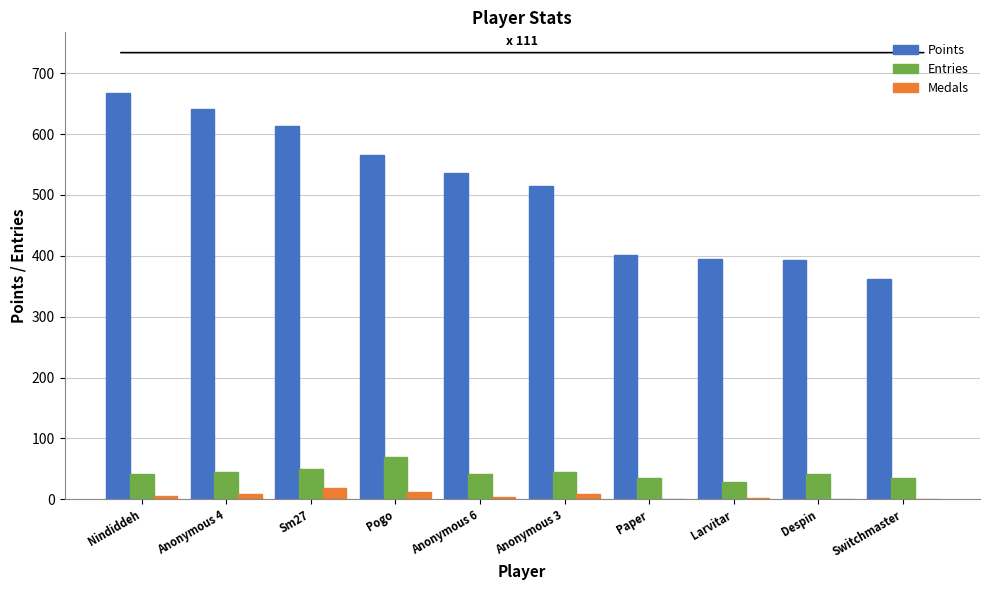

Are the bars horizontal?

No